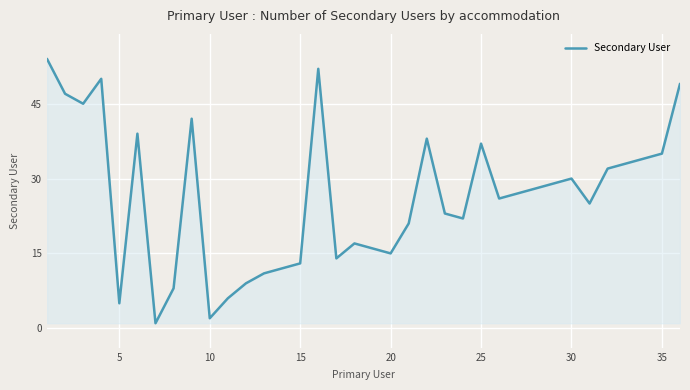

What is the maximum value shown in the chart?

54